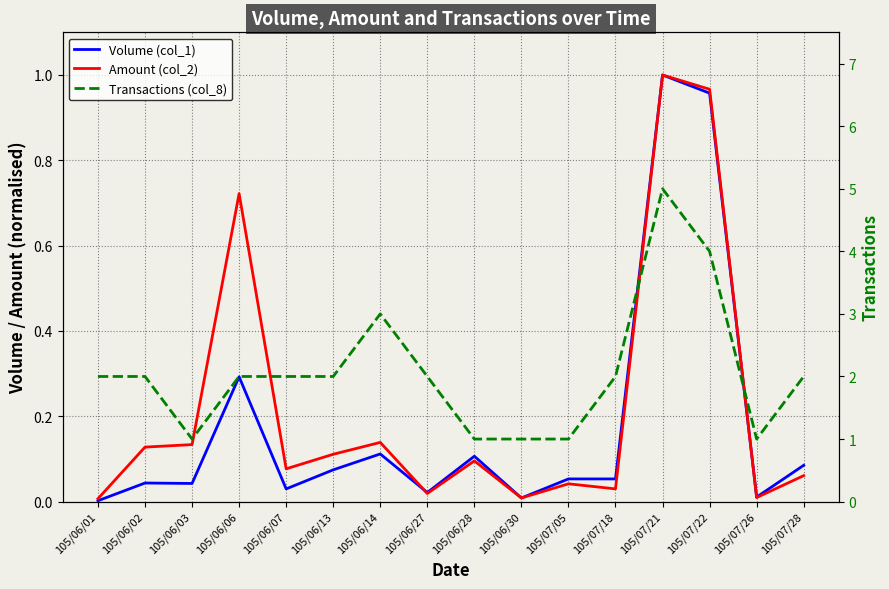

What is the label of the 12th point from the left?

105/07/18